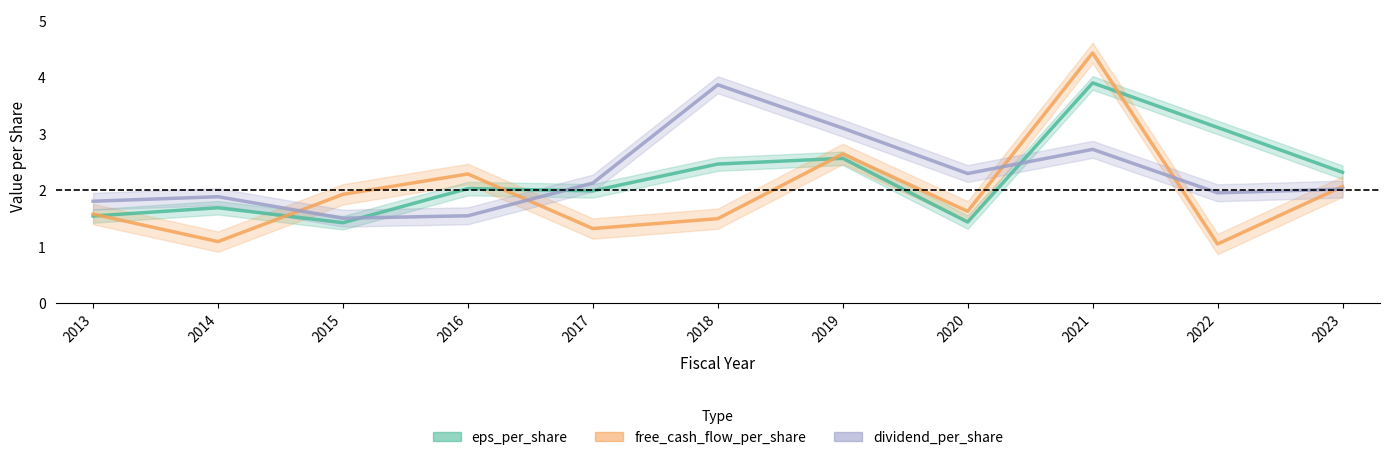

What is the sum of all free_cash_flow_per_share values?

21.5